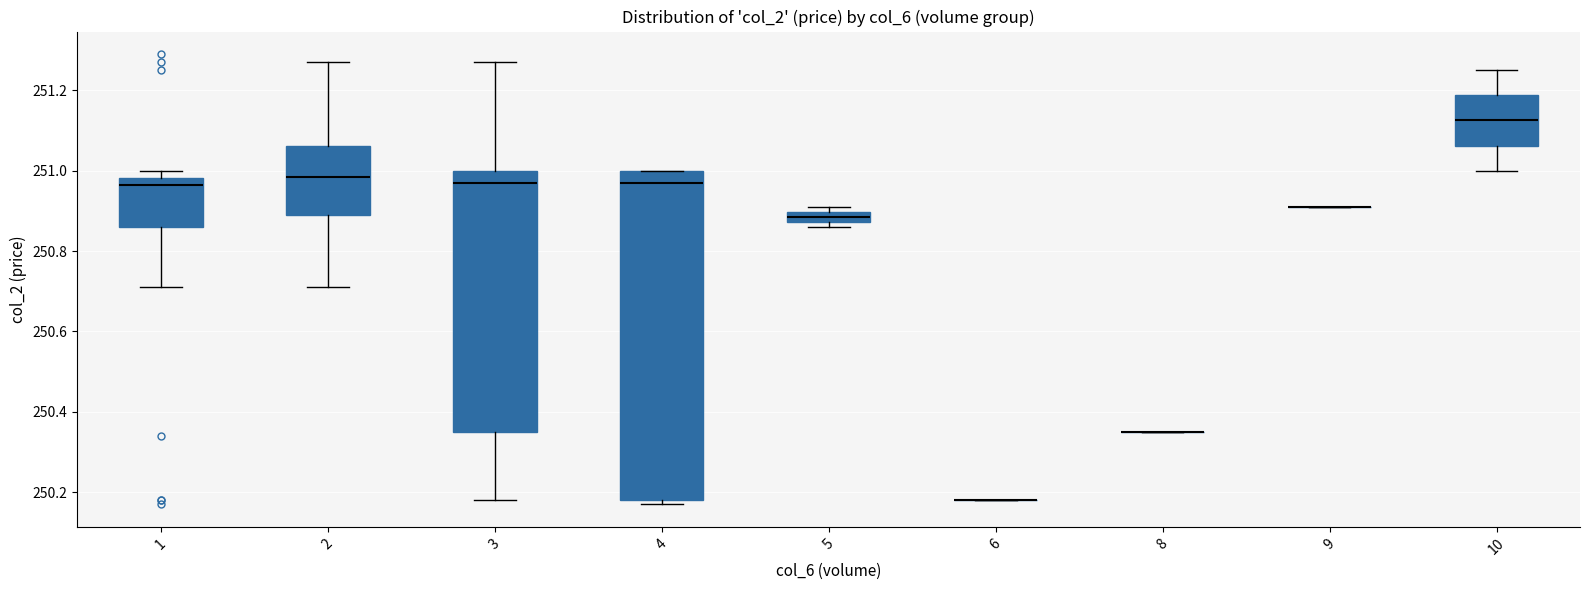

Comparing the boxes themselves (not the whiskers), which one is the tallest?

4